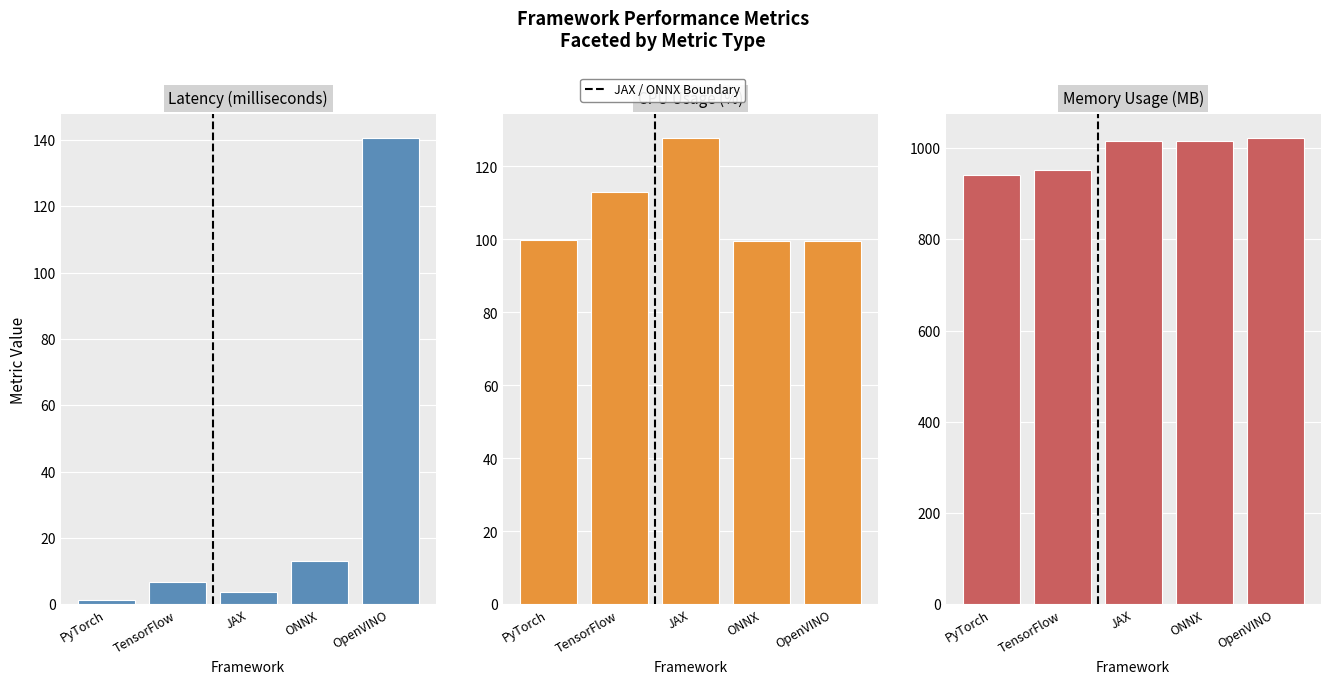

Which series has the largest total across all categories?

Memory Usage (MB)